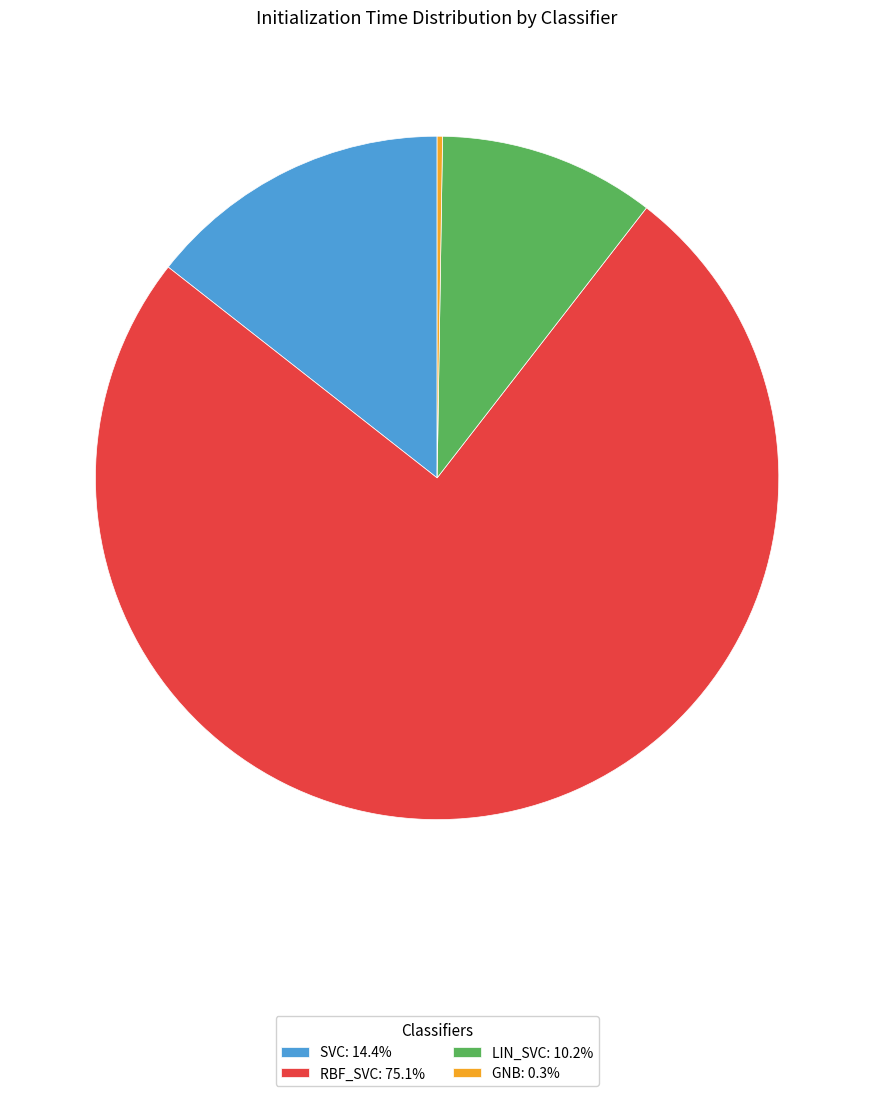

Does SVC: 14.4% account for over 50% of the chart?

No